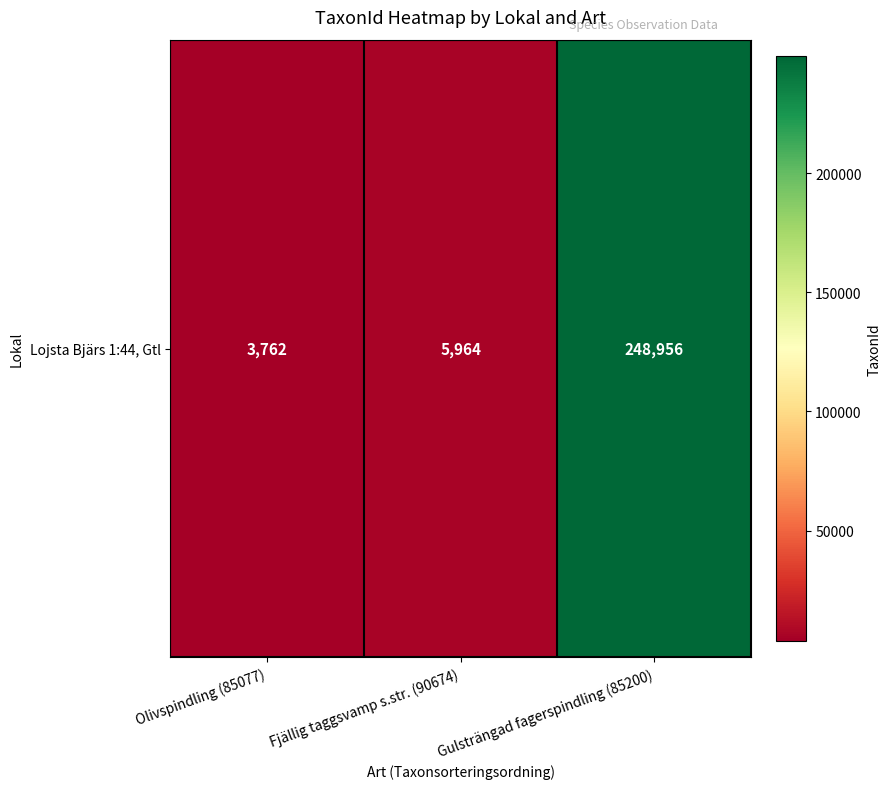

Is it true that the value at Gulsträngad fagerspindling (85200) is 56300?

False